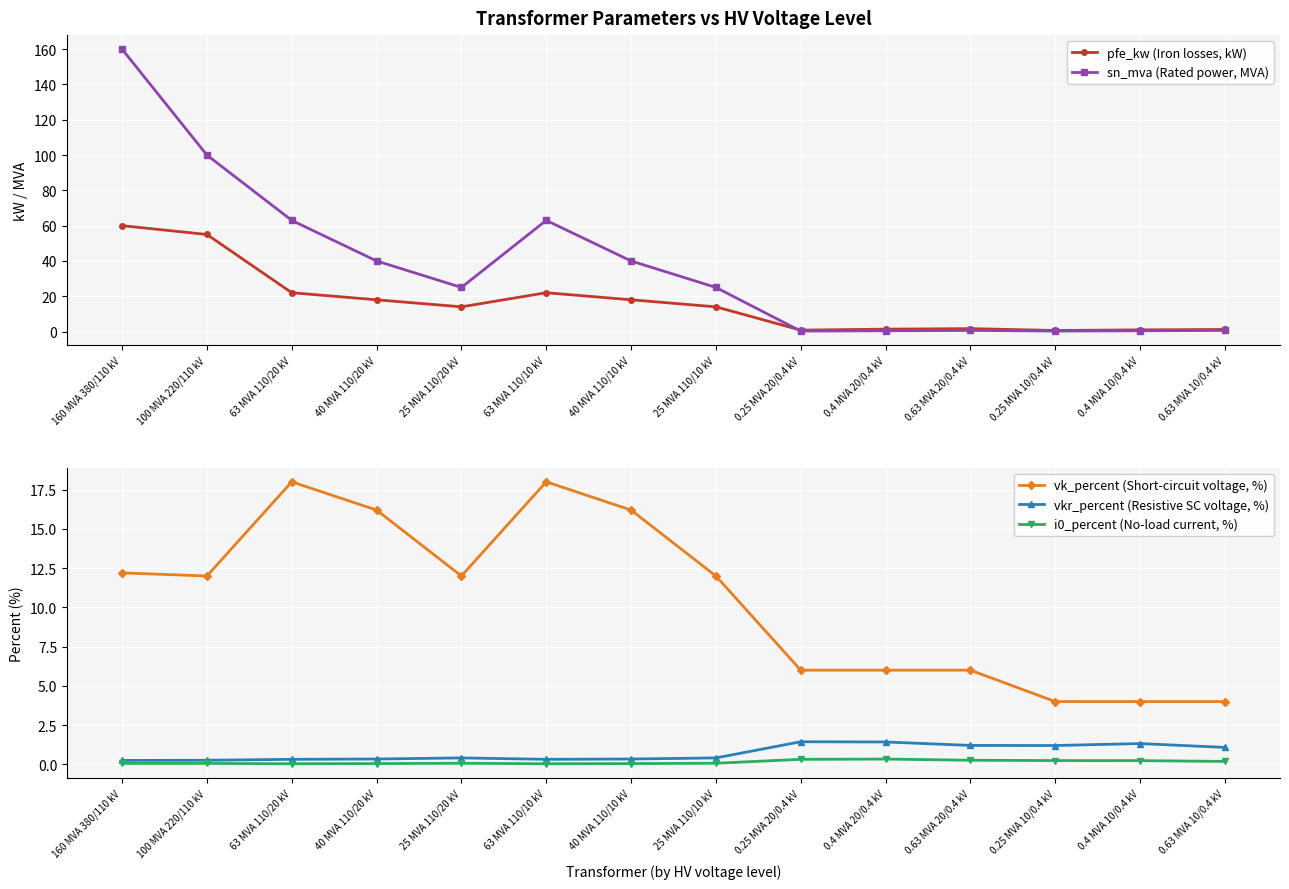

At which label is vkr_percent (Resistive SC voltage, %) closest to 0?

160 MVA 380/110 kV